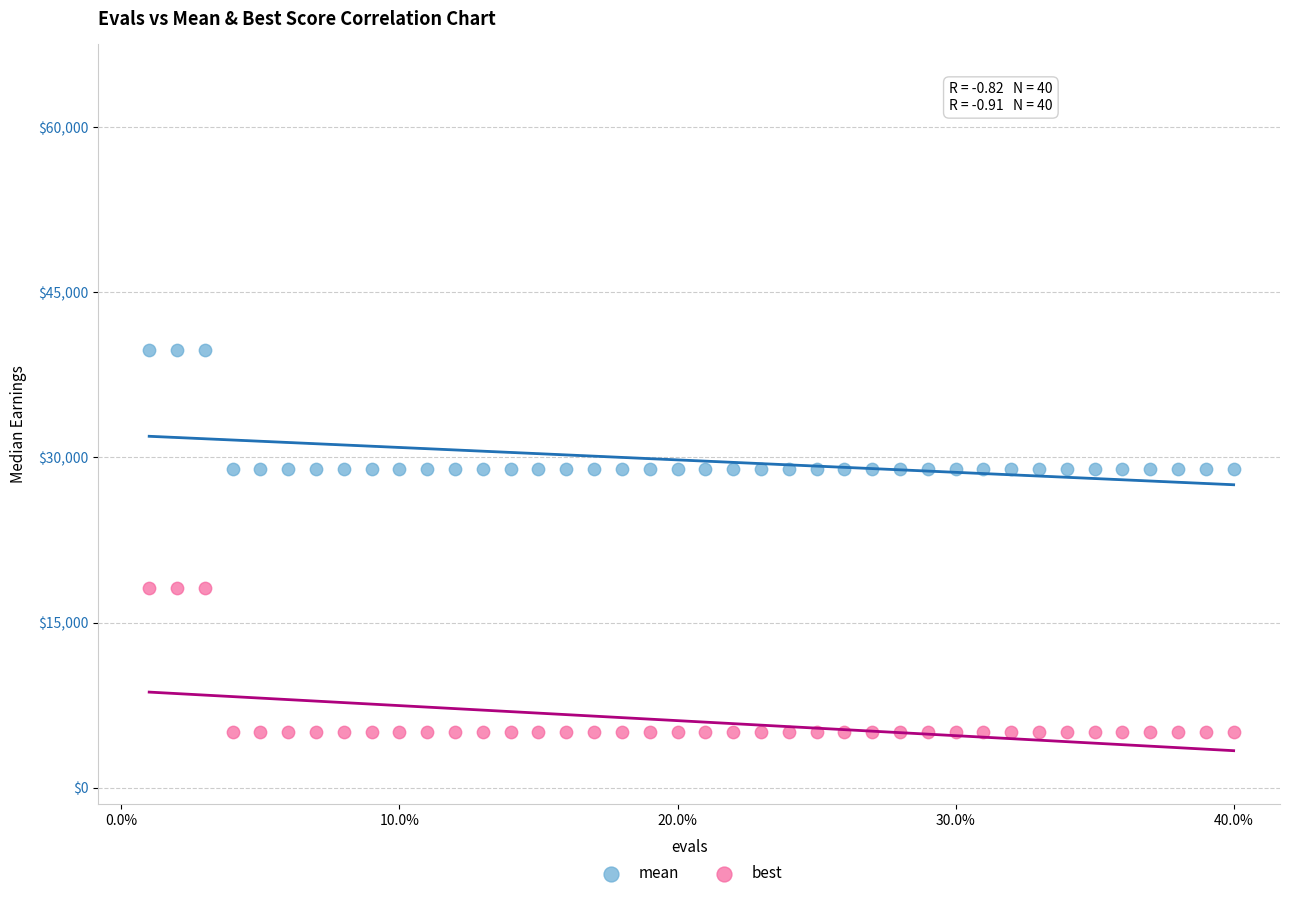

Which series contains the highest Y value?

mean